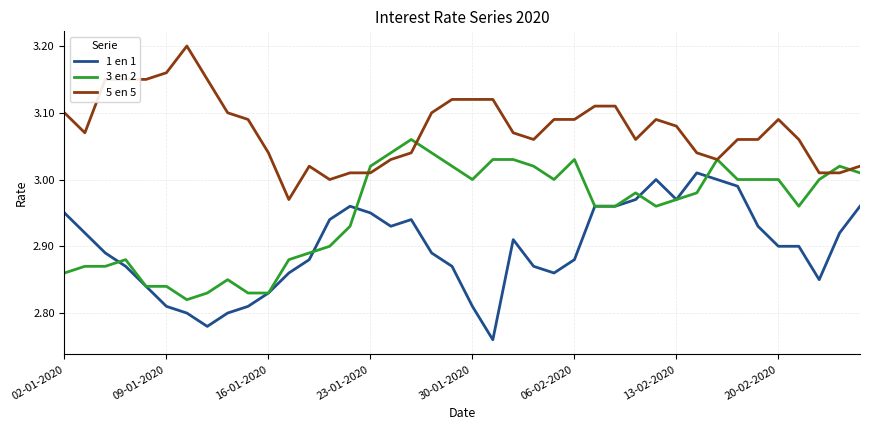

Rank the series by their maximum value, from highest to lowest.

5 en 5, 3 en 2, 1 en 1